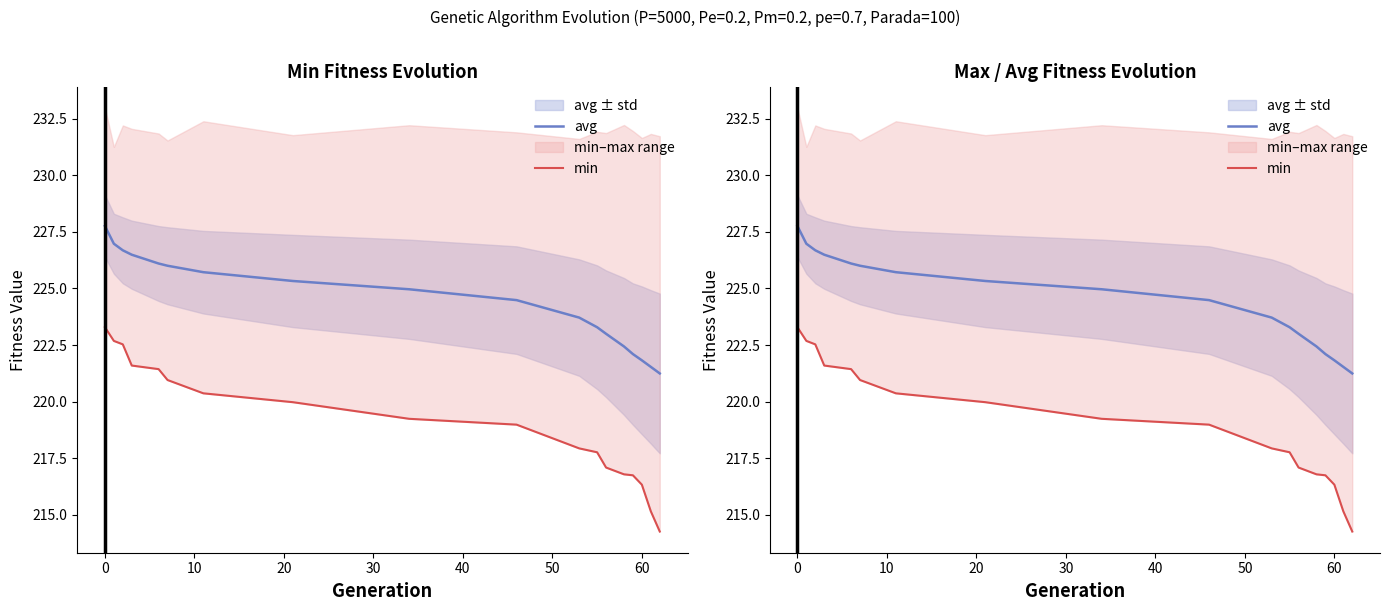

Is the value of min at 60 greater than the value of avg at 11?

No